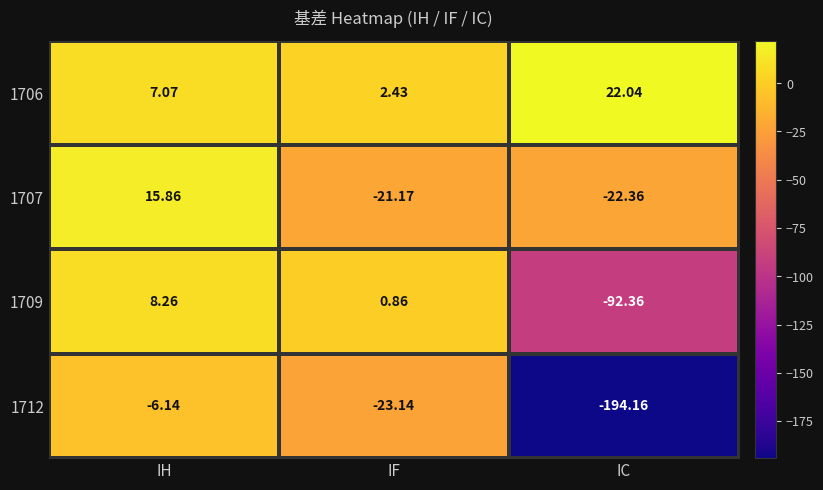

Which series has the widest spread of values?

1712